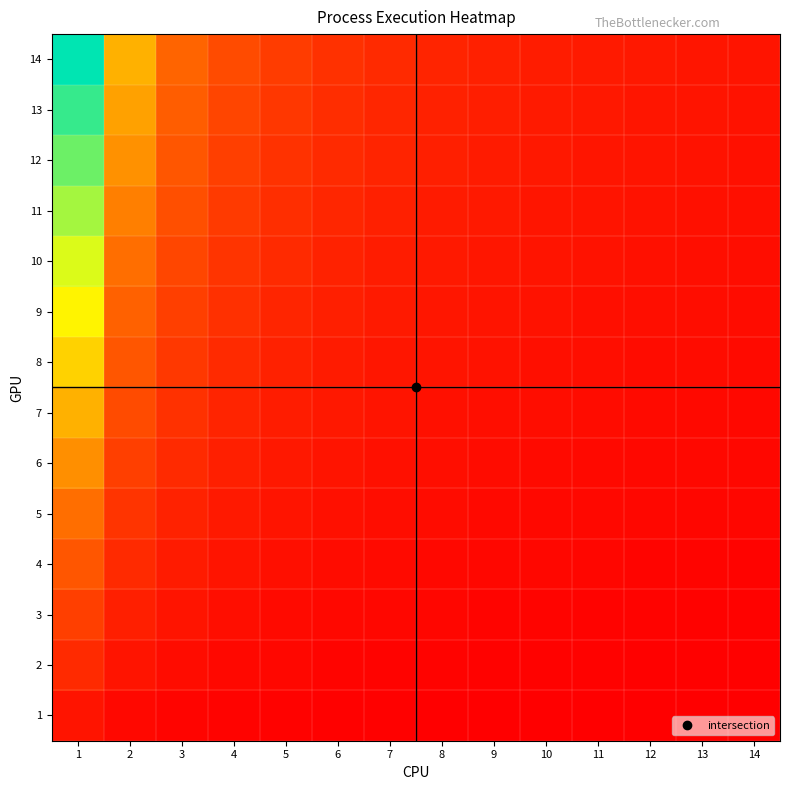

At how many categories does at least one series exceed 0?

14